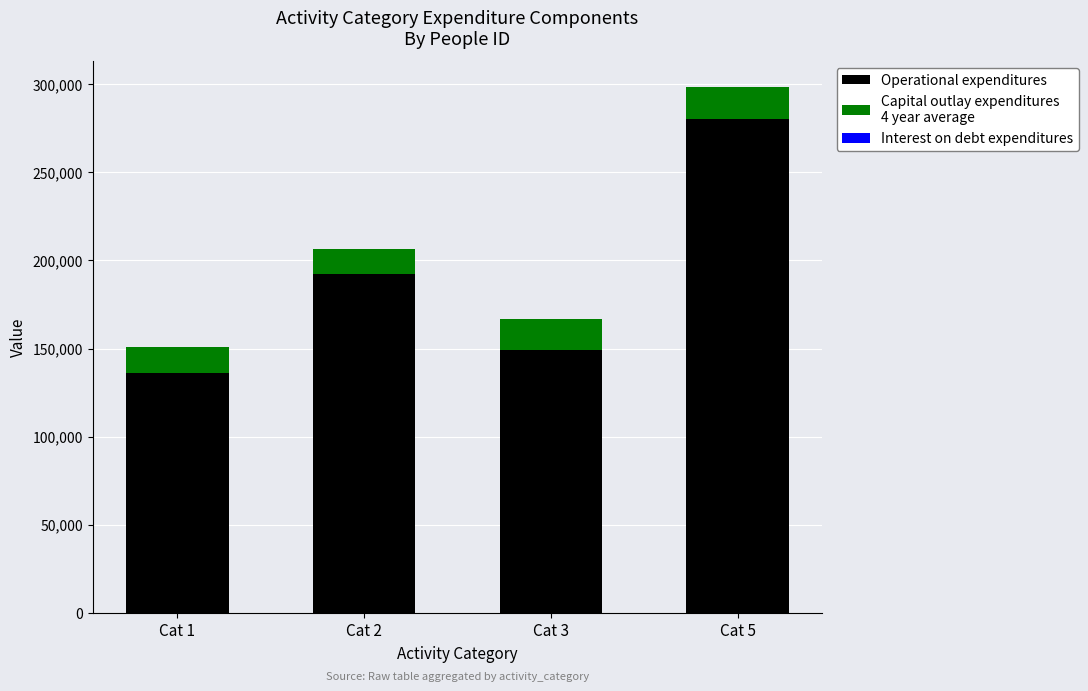

At which category is the sum across all series the highest?

Cat 5